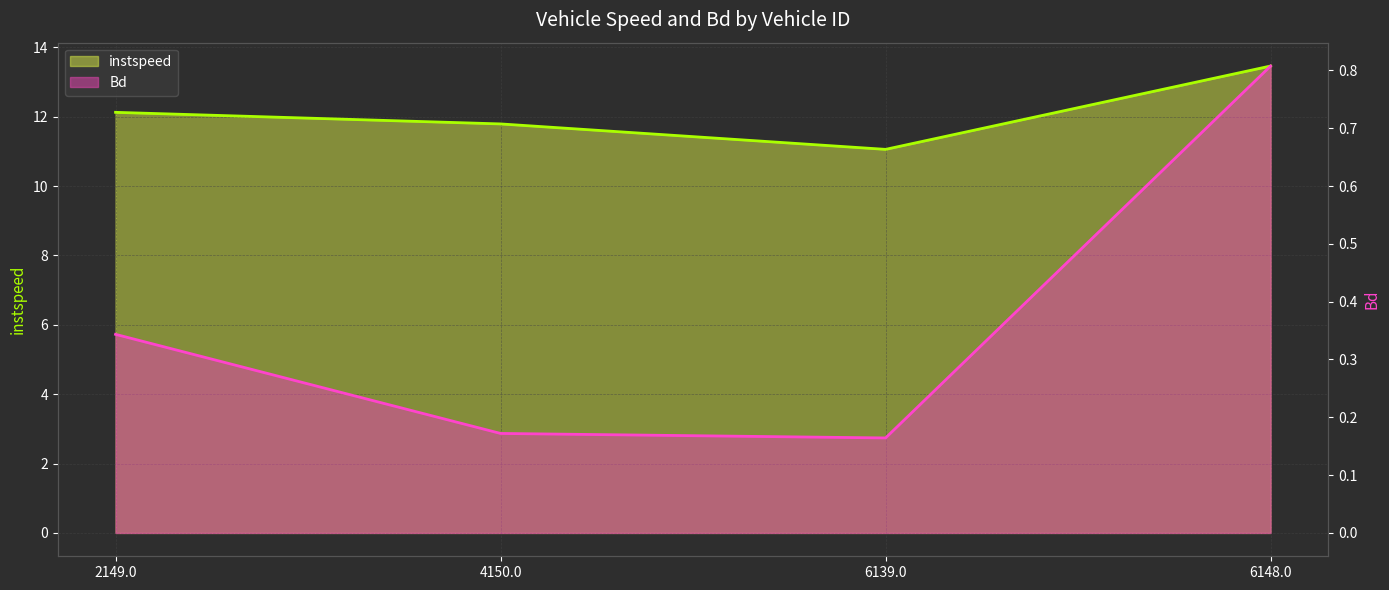

Which series has the widest spread of values?

instspeed